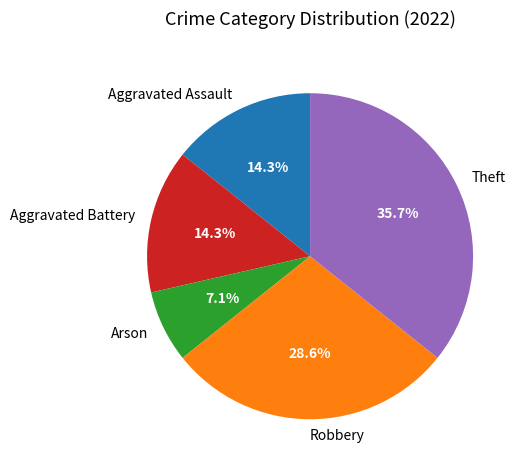

Which slice is the smallest?

Arson